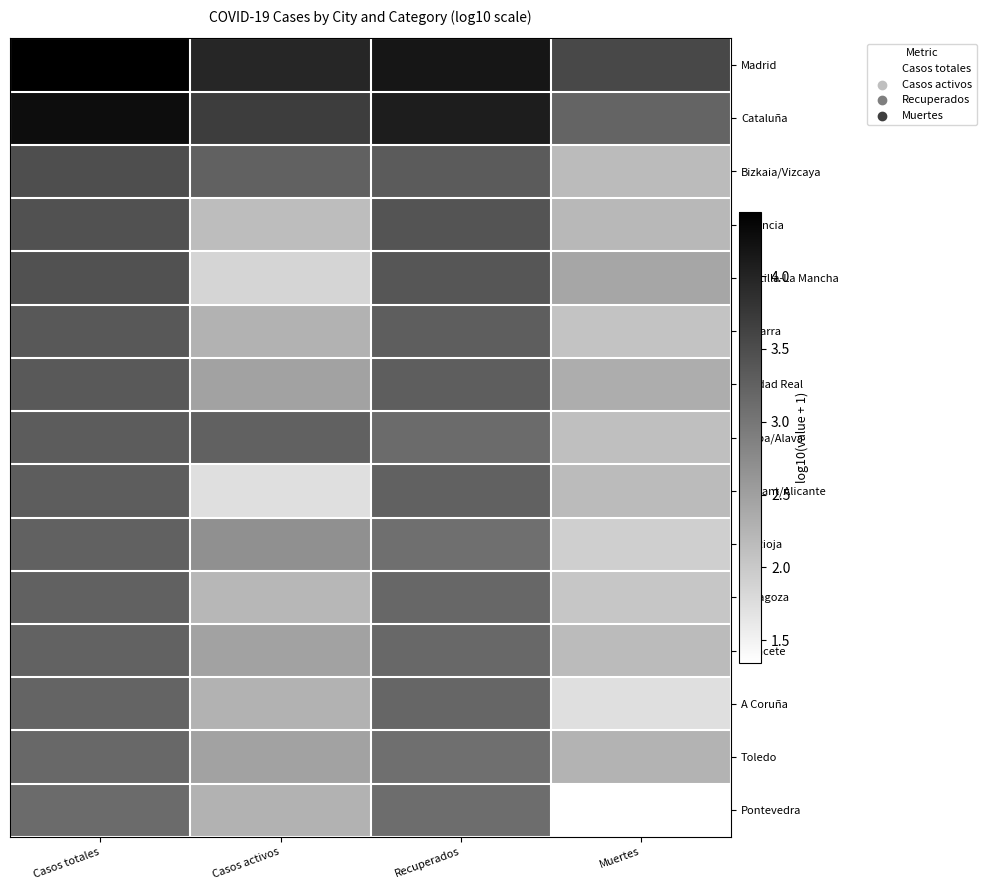

Reading left to right, what are all the values shown in this chart?

Madrid: Casos totales=4.4	Casos activos=4.0	Recuperados=4.2	Muertes=3.6
Cataluña: Casos totales=4.3	Casos activos=3.7	Recuperados=4.1	Muertes=3.2
Bizkaia/Vizcaya: Casos totales=3.5	Casos activos=3.3	Recuperados=3.3	Muertes=2.2
Valencia: Casos totales=3.5	Casos activos=2.1	Recuperados=3.4	Muertes=2.2
Castilla-La Mancha: Casos totales=3.4	Casos activos=1.9	Recuperados=3.4	Muertes=2.4
Navarra: Casos totales=3.4	Casos activos=2.3	Recuperados=3.3	Muertes=2.1
Ciudad Real: Casos totales=3.4	Casos activos=2.5	Recuperados=3.3	Muertes=2.3
Araba/Alava: Casos totales=3.3	Casos activos=3.3	Recuperados=3.1	Muertes=2.1
Alacant/Alicante: Casos totales=3.3	Casos activos=1.7	Recuperados=3.3	Muertes=2.2
La Rioja: Casos totales=3.3	Casos activos=2.7	Recuperados=3.1	Muertes=1.9
Zaragoza: Casos totales=3.3	Casos activos=2.2	Recuperados=3.2	Muertes=2.0
Albacete: Casos totales=3.2	Casos activos=2.5	Recuperados=3.2	Muertes=2.2
A Coruña: Casos totales=3.2	Casos activos=2.3	Recuperados=3.2	Muertes=1.7
Toledo: Casos totales=3.2	Casos activos=2.5	Recuperados=3.1	Muertes=2.3
Pontevedra: Casos totales=3.1	Casos activos=2.3	Recuperados=3.1	Muertes=1.3